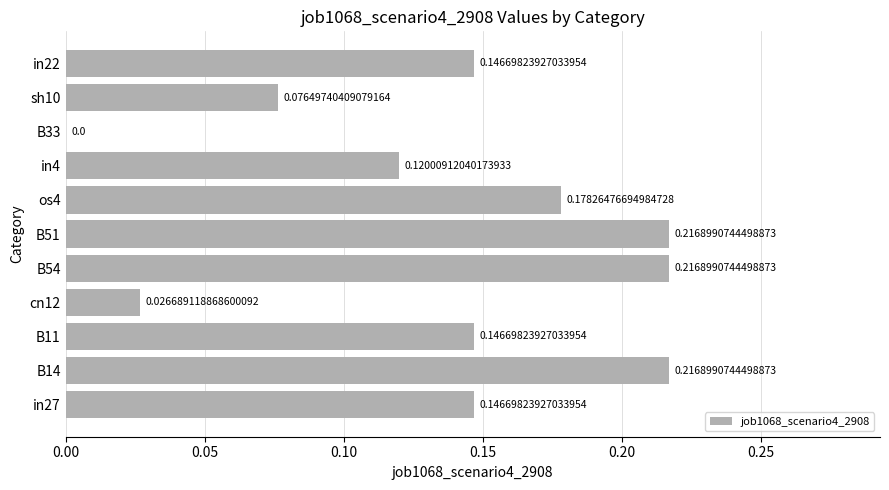

How many distinct data groups are displayed?

1